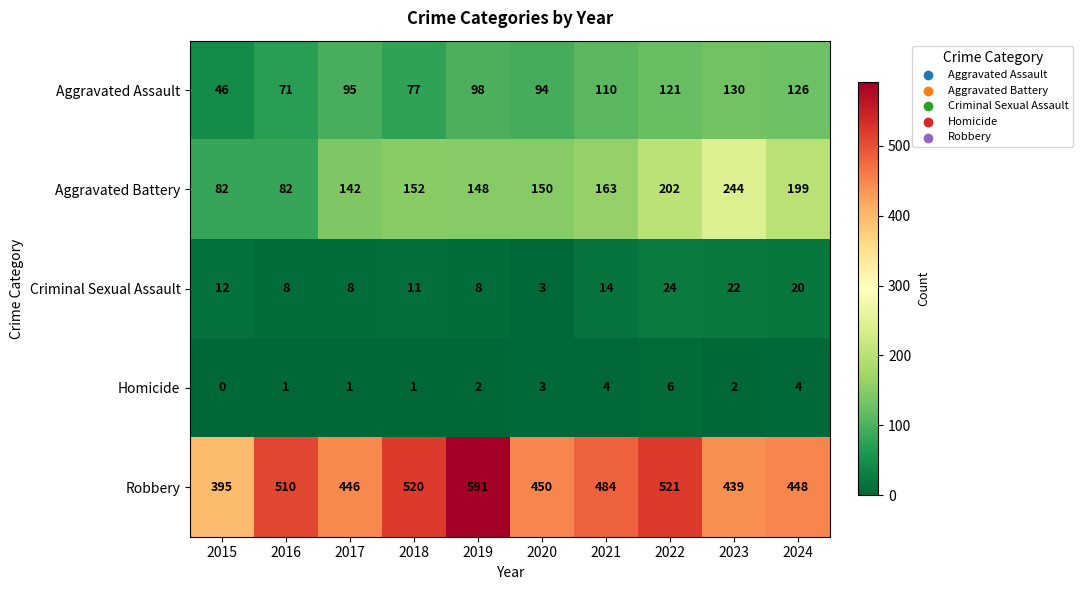

Which label corresponds to the largest value in the chart?

2019